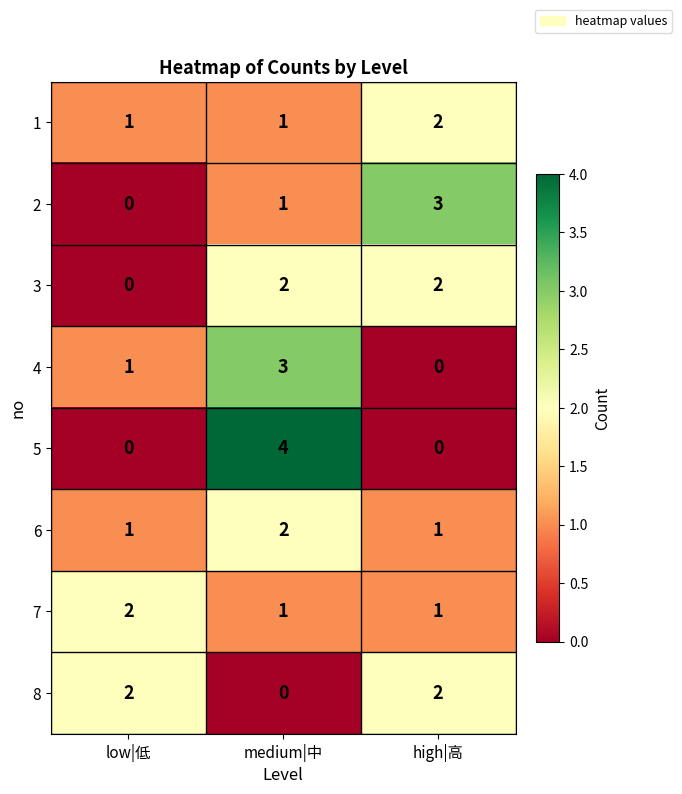

Reading right to left, transcribe all the data shown in this chart.

1: high|高=2	medium|中=1	low|低=1
2: high|高=3	medium|中=1	low|低=0
3: high|高=2	medium|中=2	low|低=0
4: high|高=0	medium|中=3	low|低=1
5: high|高=0	medium|中=4	low|低=0
6: high|高=1	medium|中=2	low|低=1
7: high|高=1	medium|中=1	low|低=2
8: high|高=2	medium|中=0	low|低=2